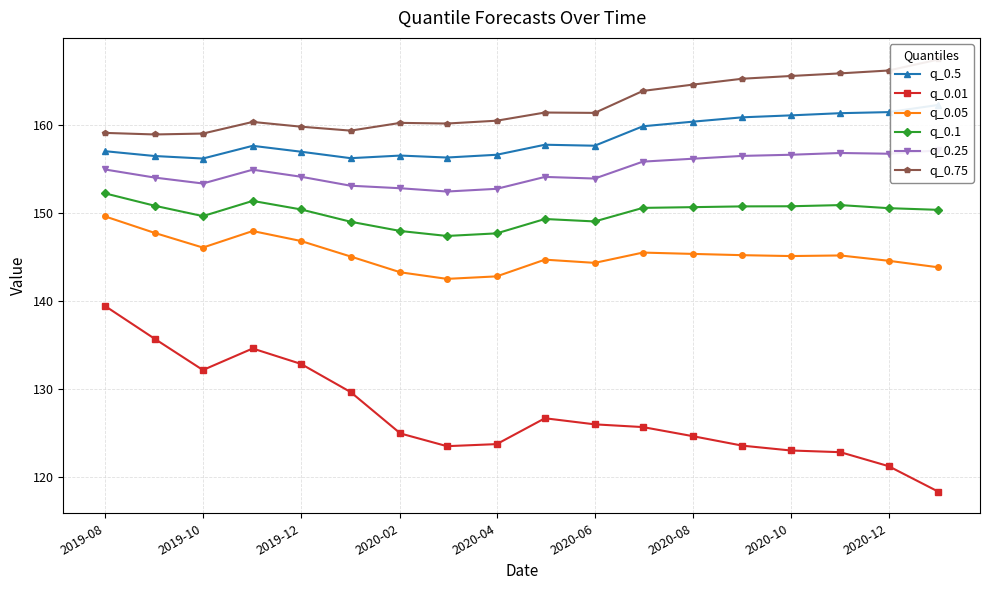

Where is the first local minimum for q_0.01?

2019-10